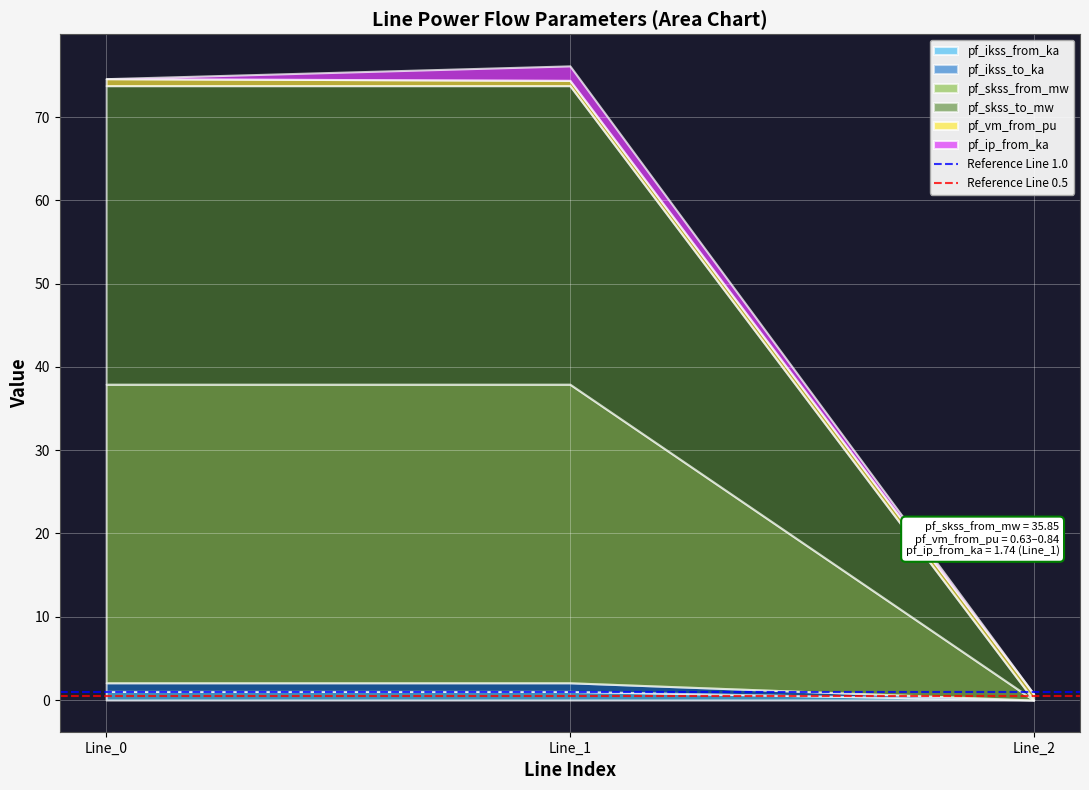

What is the highest value of the Reference Line 1.0 series?

1.0